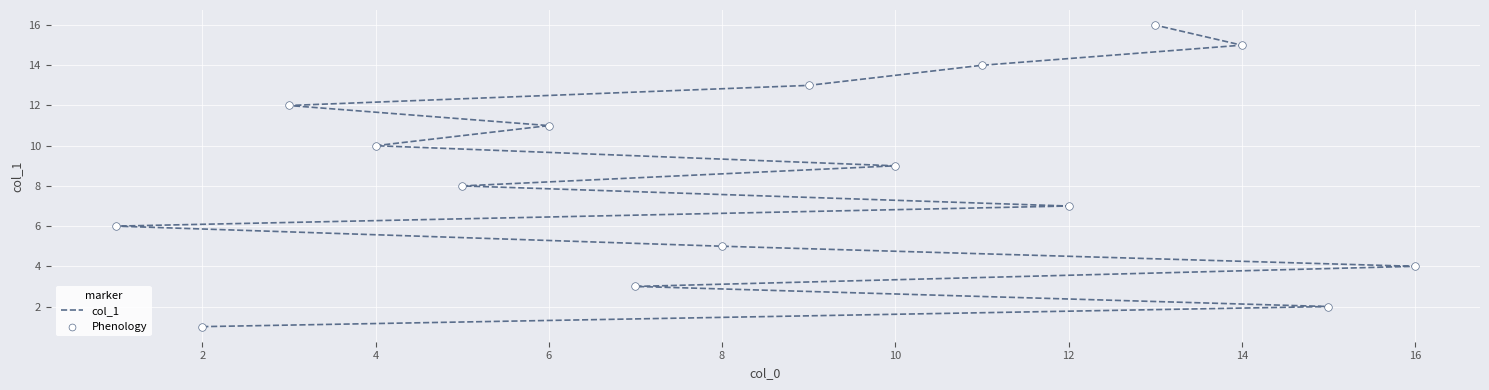

What are all the series names shown in the legend?

col_1, Phenology